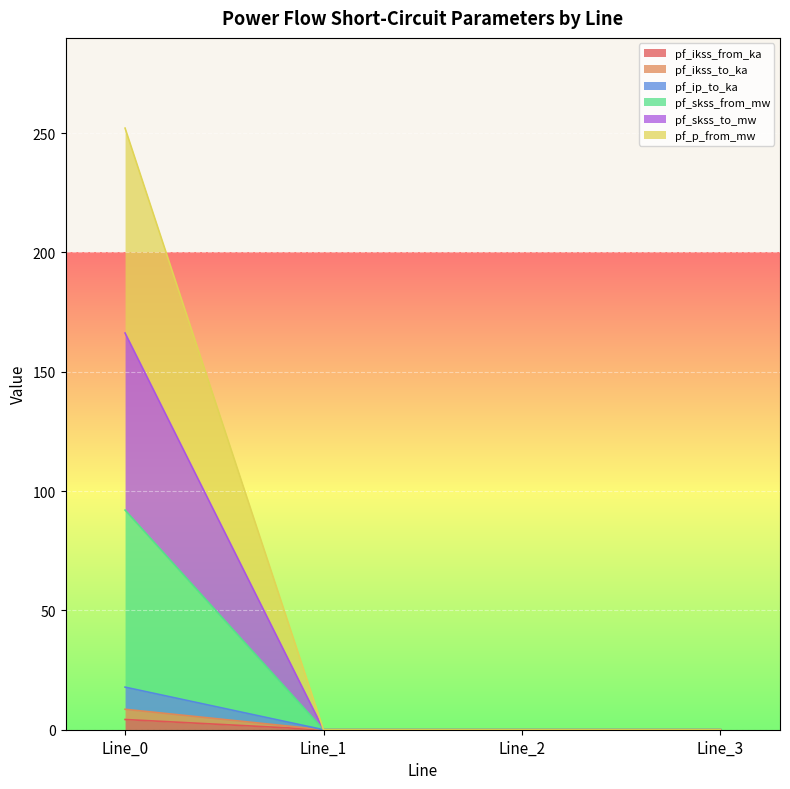

Reading left to right, what are all the values shown in this chart?

pf_ikss_from_ka: 4.3	0.0	0.0	0.0
pf_ikss_to_ka: 8.6	0.0	0.0	0.0
pf_ip_to_ka: 17.8	0.0	0.0	0.0
pf_skss_from_mw: 92.0	0.0	0.0	0.0
pf_skss_to_mw: 166.2	0.0	0.0	0.0
pf_p_from_mw: 252.1	0.0	0.0	0.0